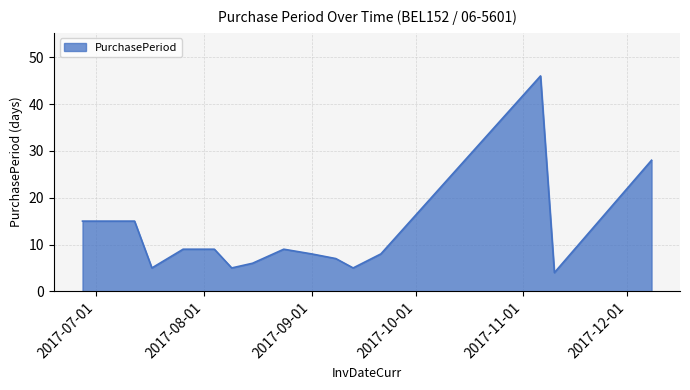

What is the smallest value displayed?

4